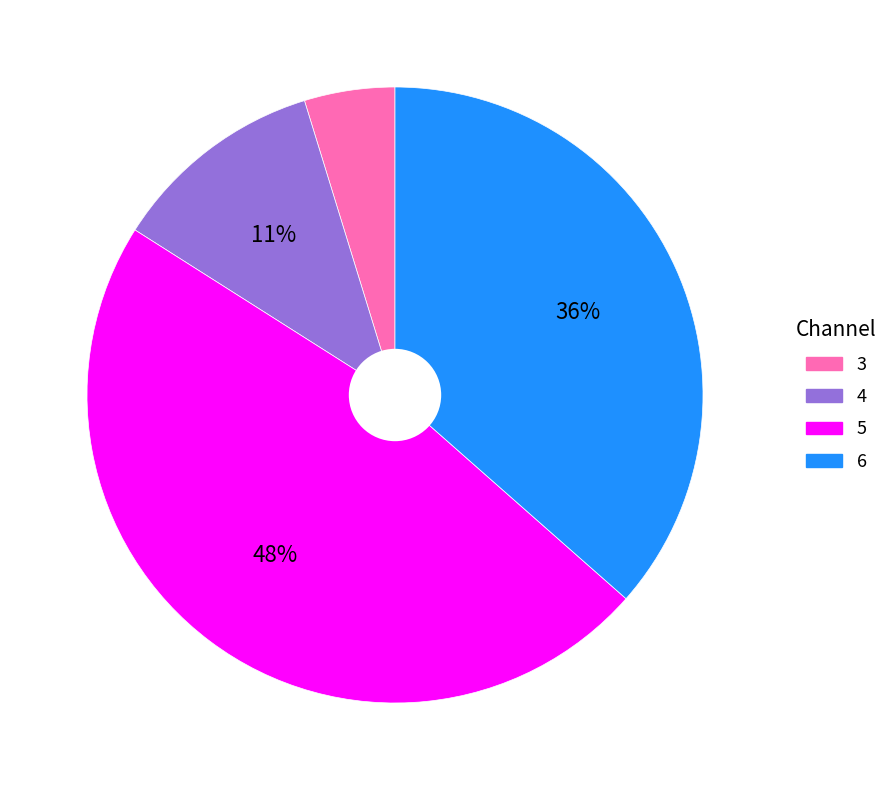

Approximately how many times larger is the value at 6 compared to 5?

0.8